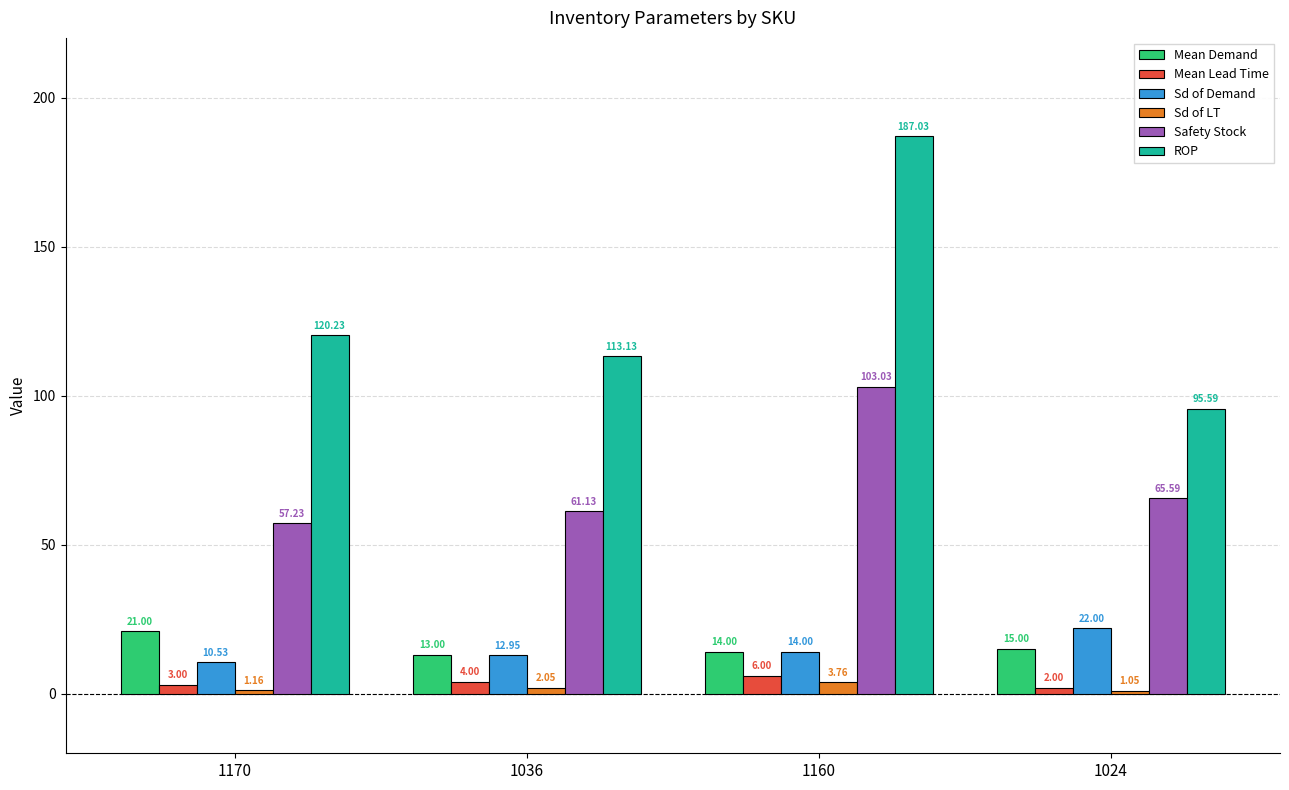

What is the sum of all Sd of Demand values?

59.5